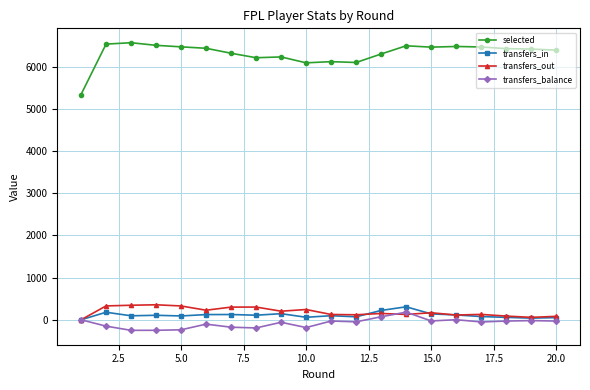

How many lines are shown in the chart?

4